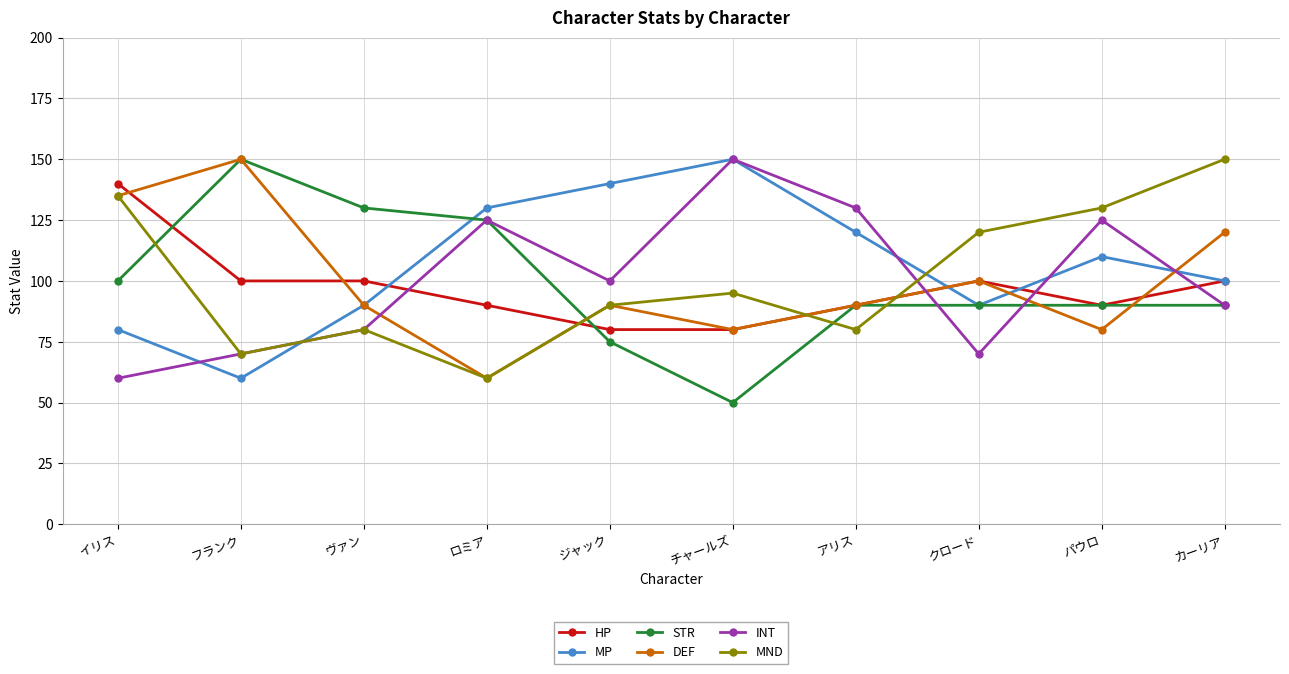

Where is the first local minimum for MP?

フランク